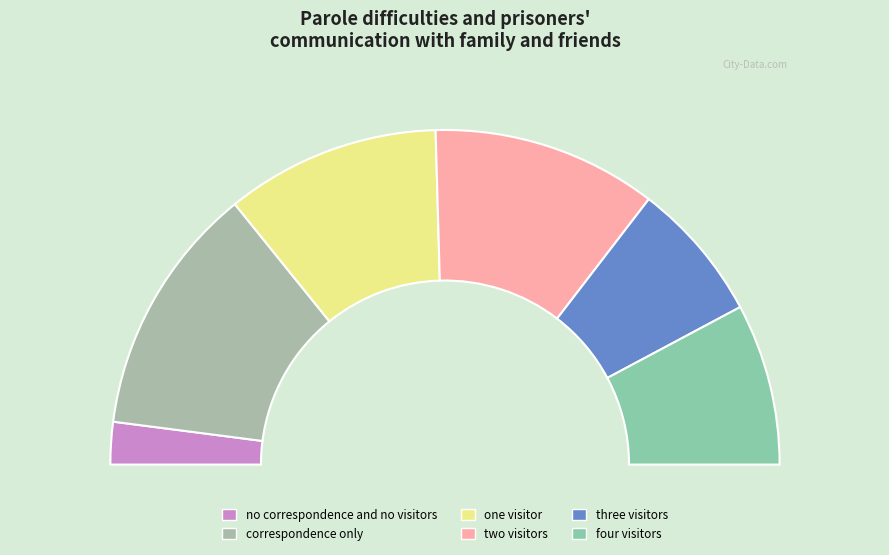

The four visitors slice represents 16% of the pie. True or false?

True